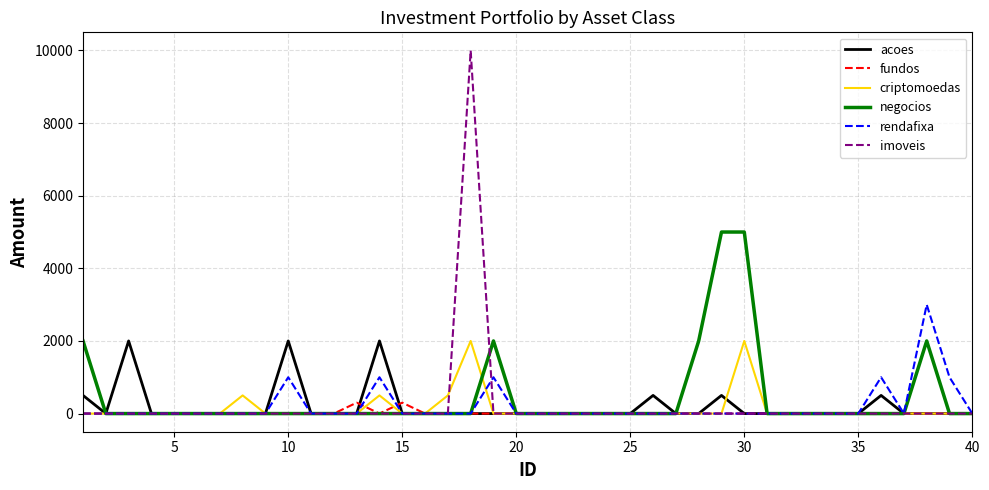

True or false: criptomoedas has more than 1 points higher than both neighbors.

True